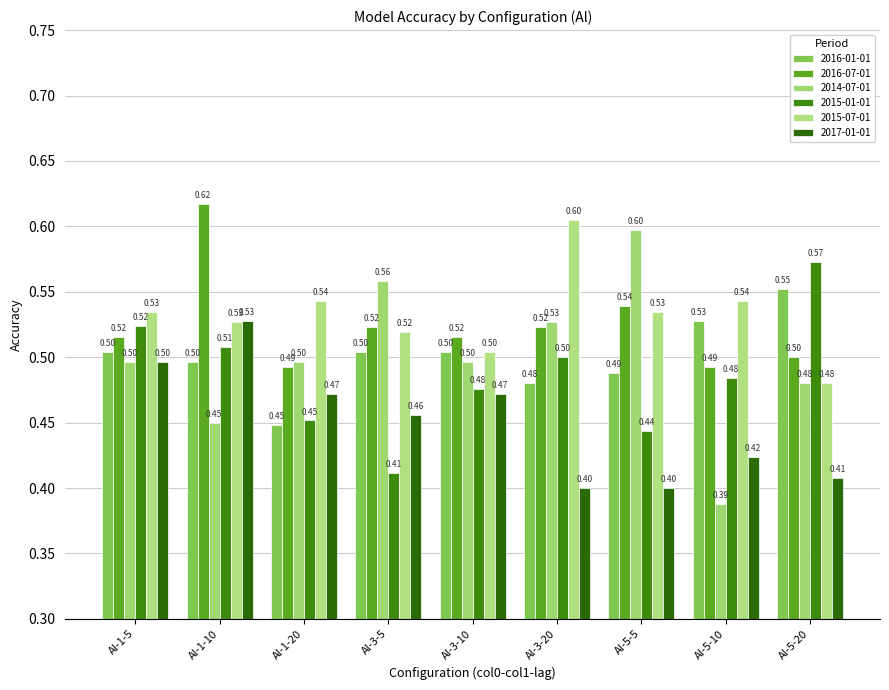

The value of 2016-01-01 at Al-5-10 is 0.5. True or false?

True